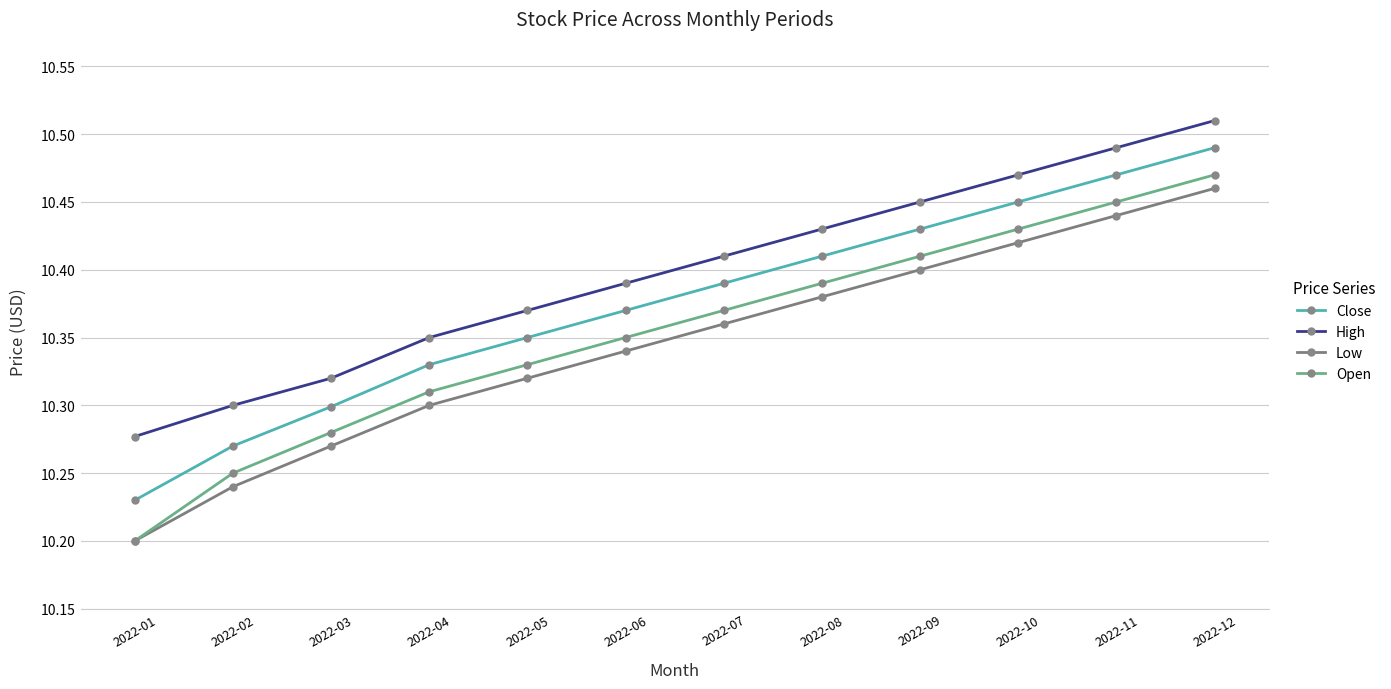

True or false: Open and Close cross at least once.

False